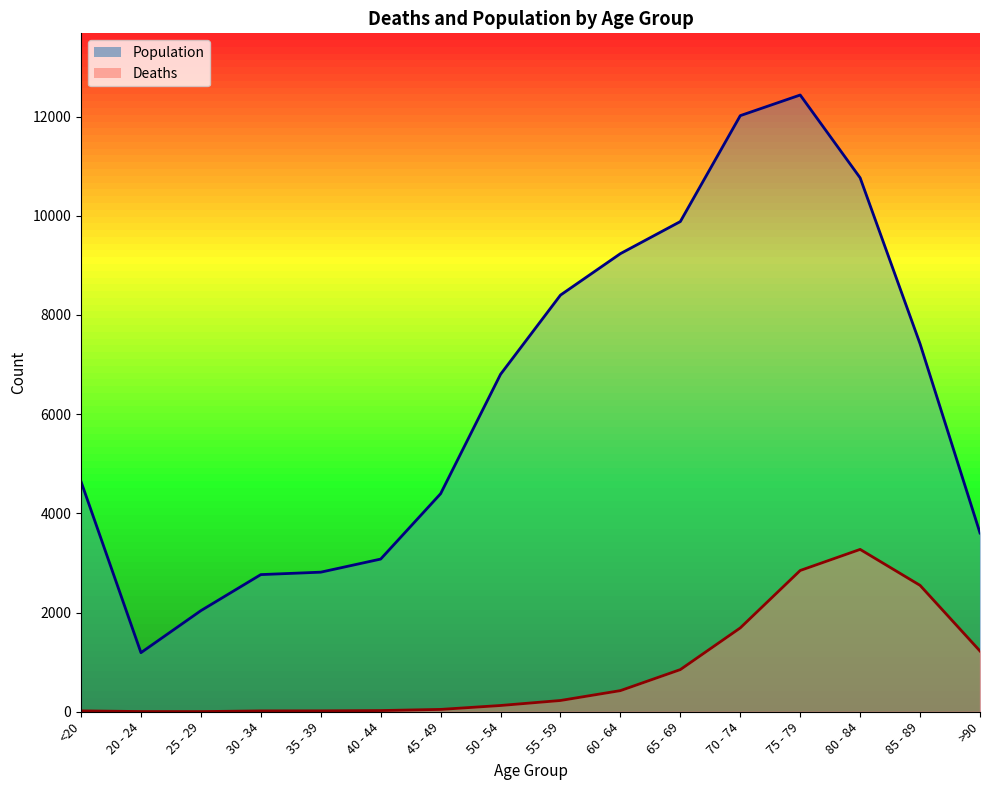

What is the label of the 8th point from the right?

55 - 59